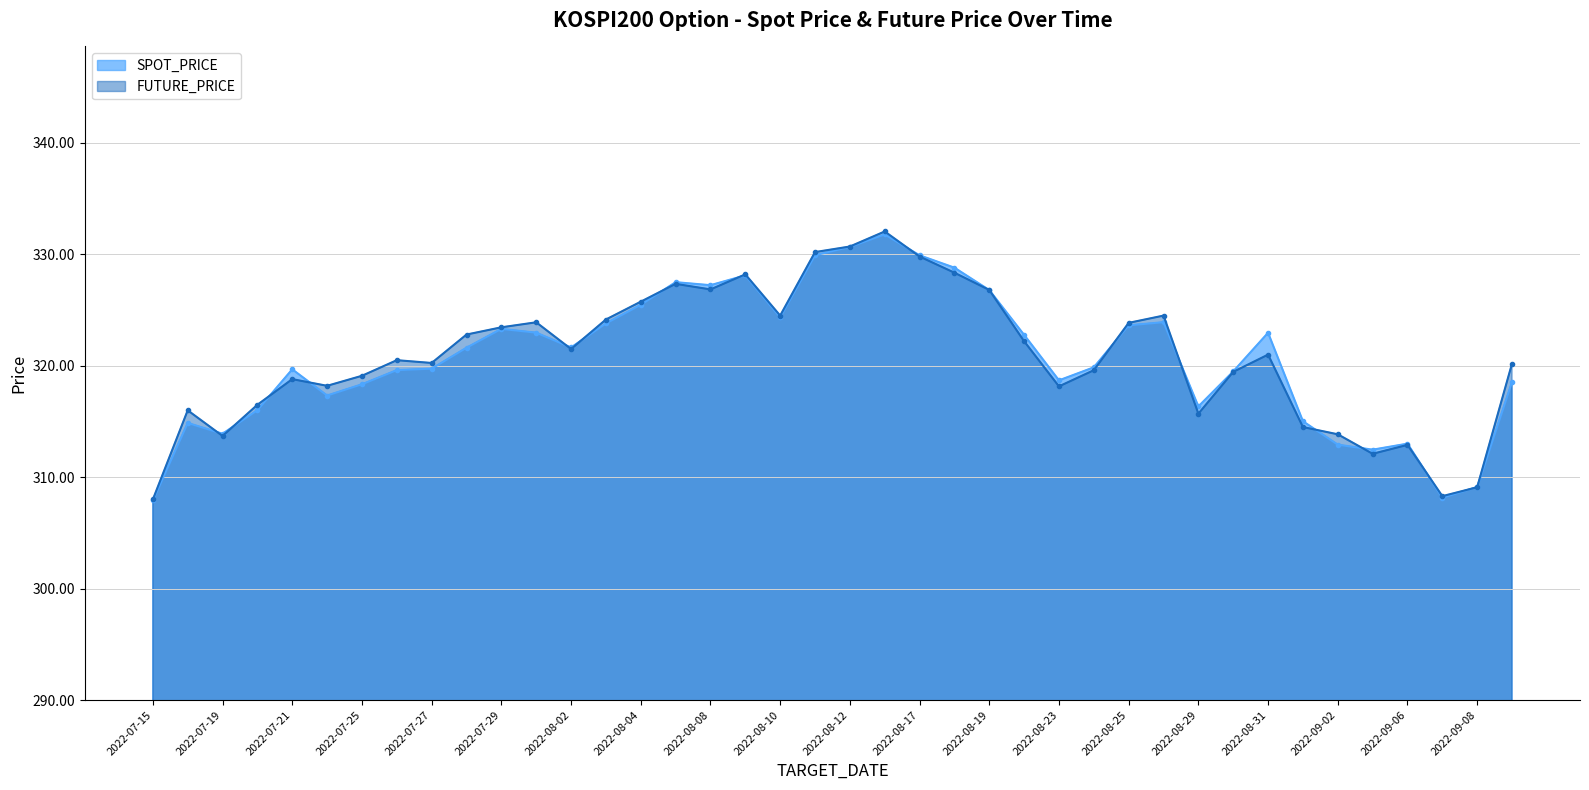

What is the sum of the SPOT_PRICE values at 2022-09-08 and 2022-07-18?

624.0